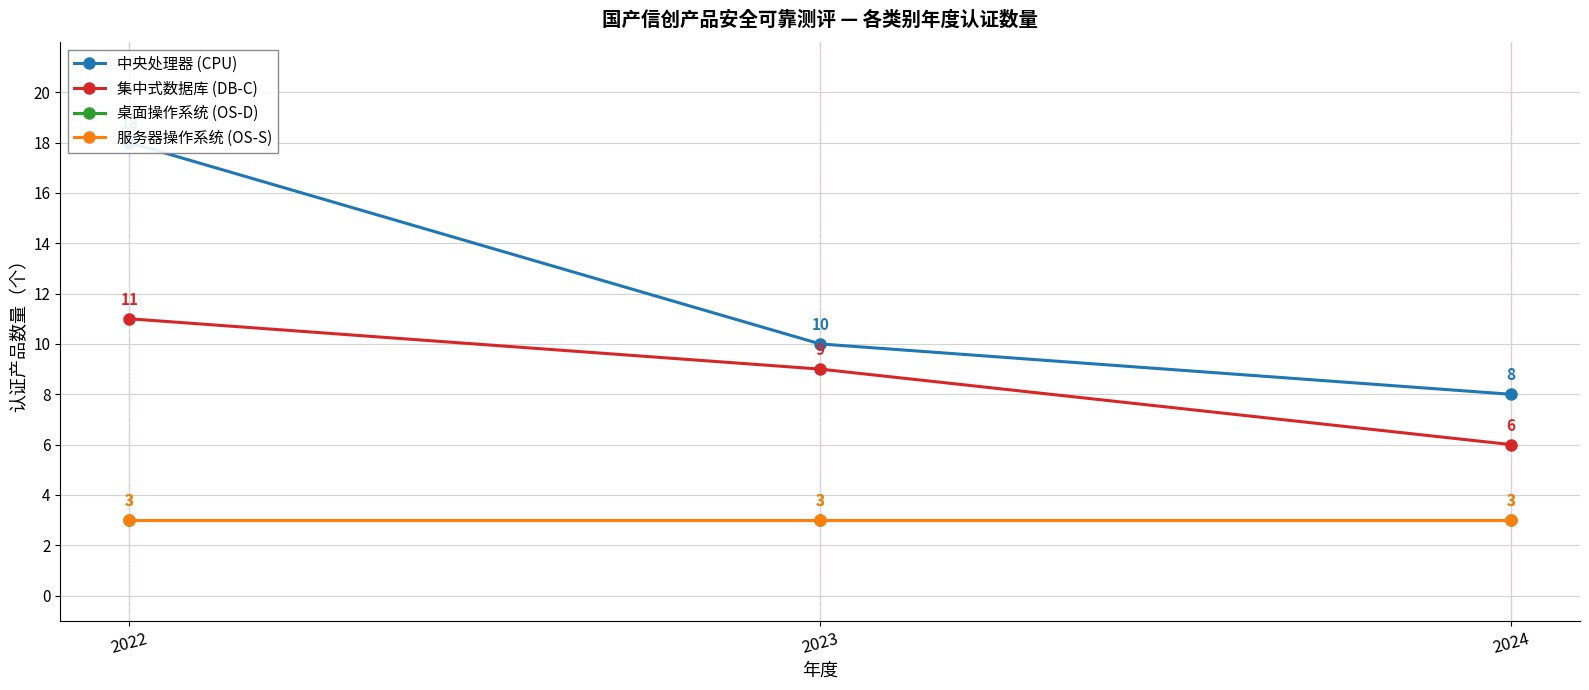

Reading left to right, transcribe all the data shown in this chart.

中央处理器 (CPU): 18	10	8
集中式数据库 (DB-C): 11	9	6
桌面操作系统 (OS-D): 3	3	3
服务器操作系统 (OS-S): 3	3	3